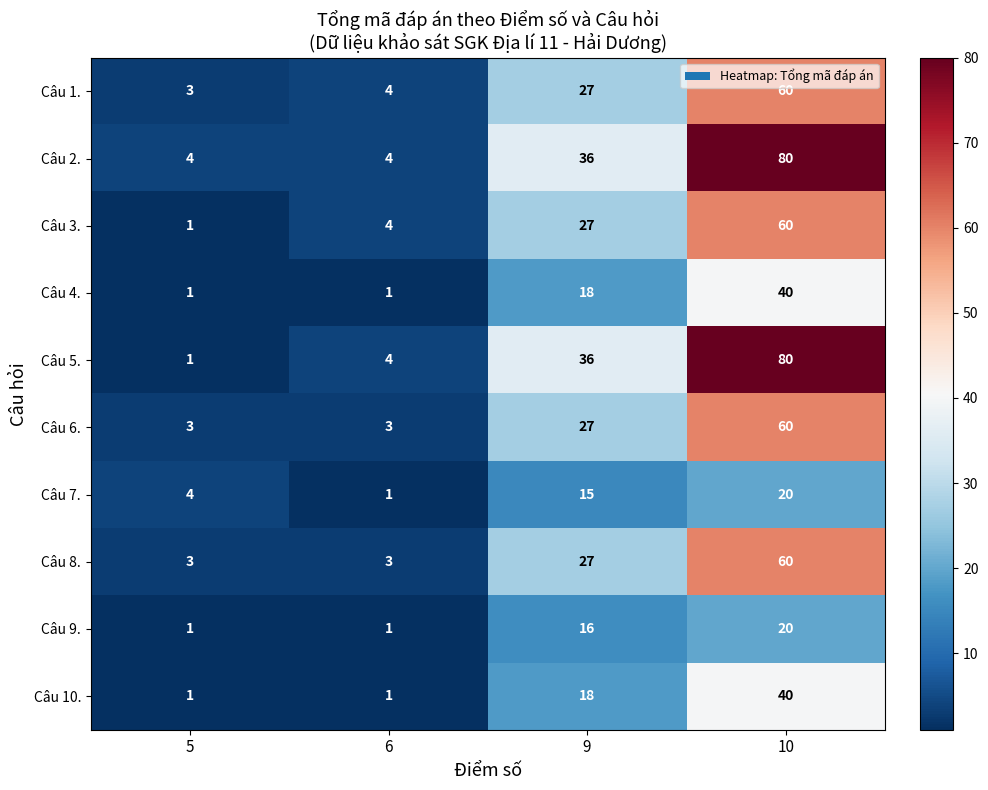

Which series has the largest range (max minus min)?

Câu 5.